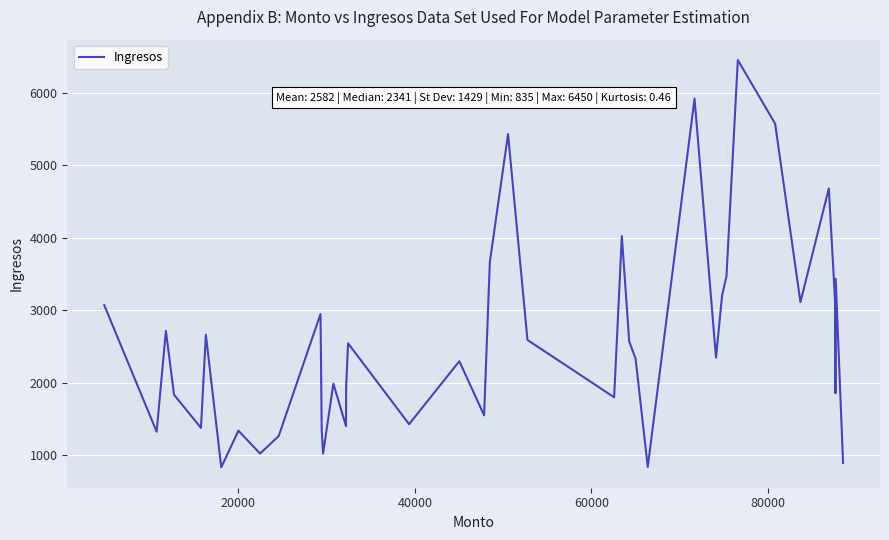

How many interior local peaks (higher than both neighbors) does the data have?

13